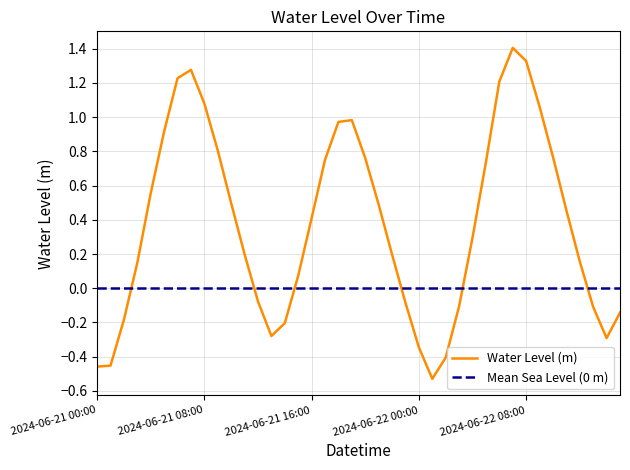

How many interior local peaks (higher than both neighbors) does the data have?

3